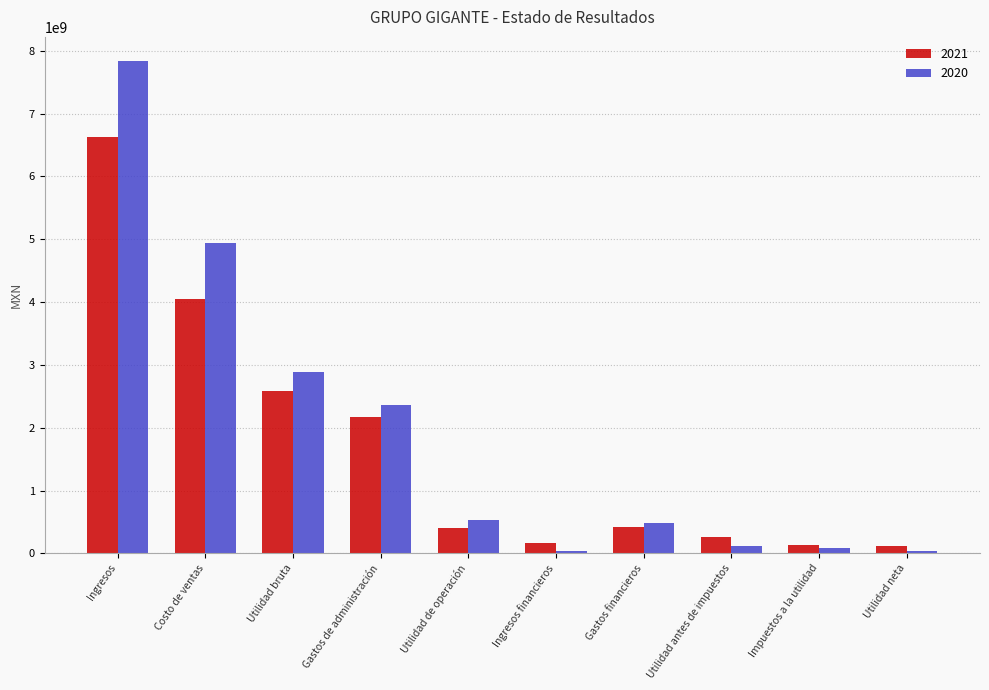

Which series has the largest total across all categories?

2020